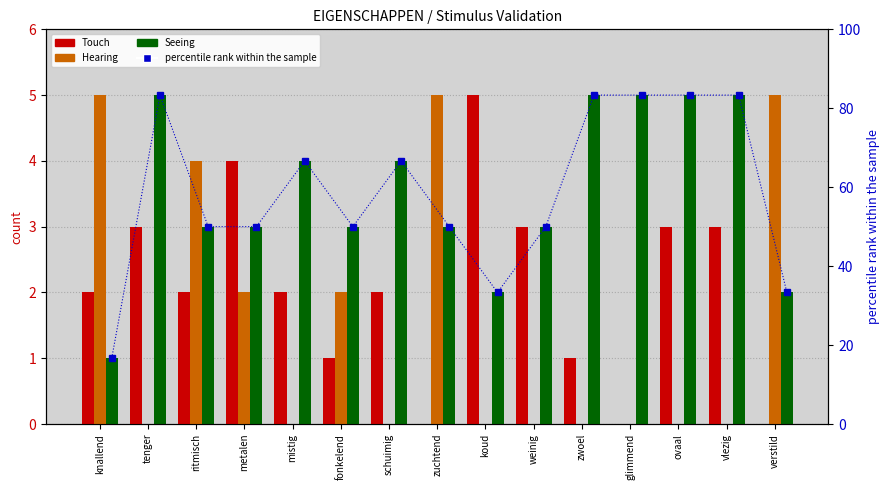

What is the sum of all Seeing values?

53.0